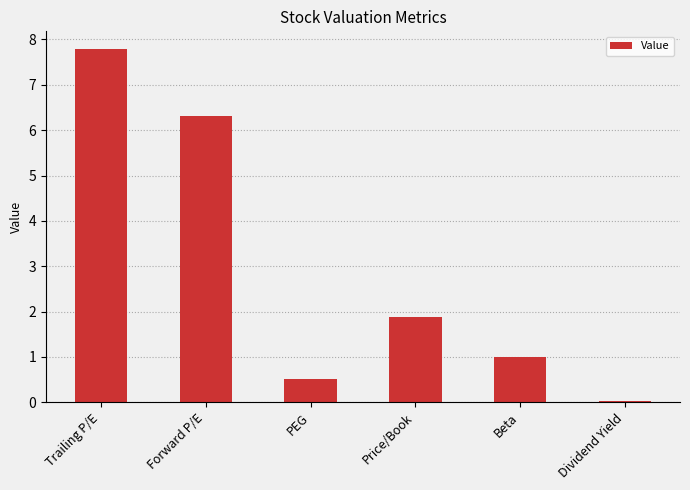

What is the sum of all values?

17.5